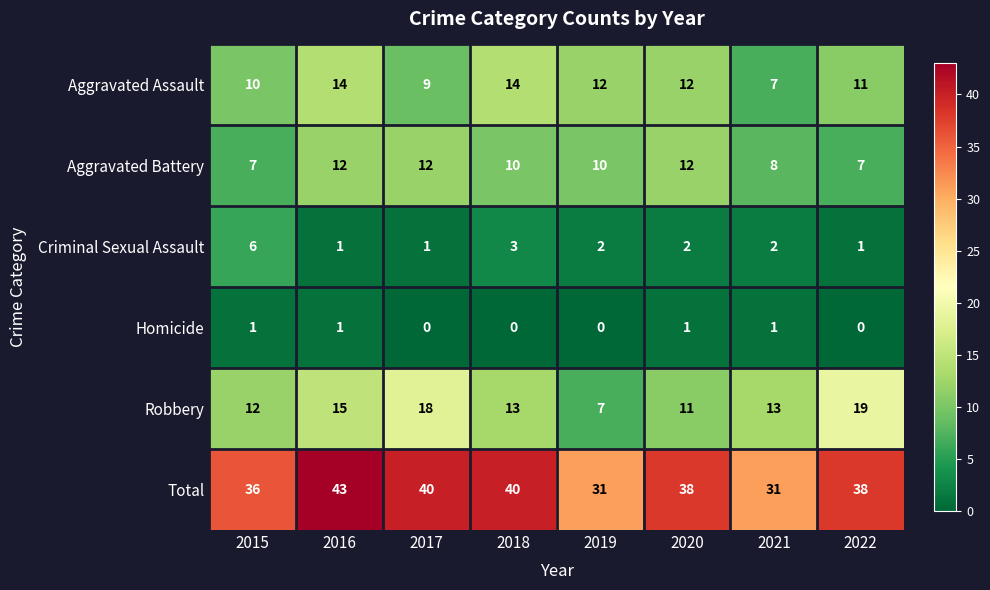

List the series in order of their peak value, lowest first.

Homicide, Criminal Sexual Assault, Aggravated Battery, Aggravated Assault, Robbery, Total